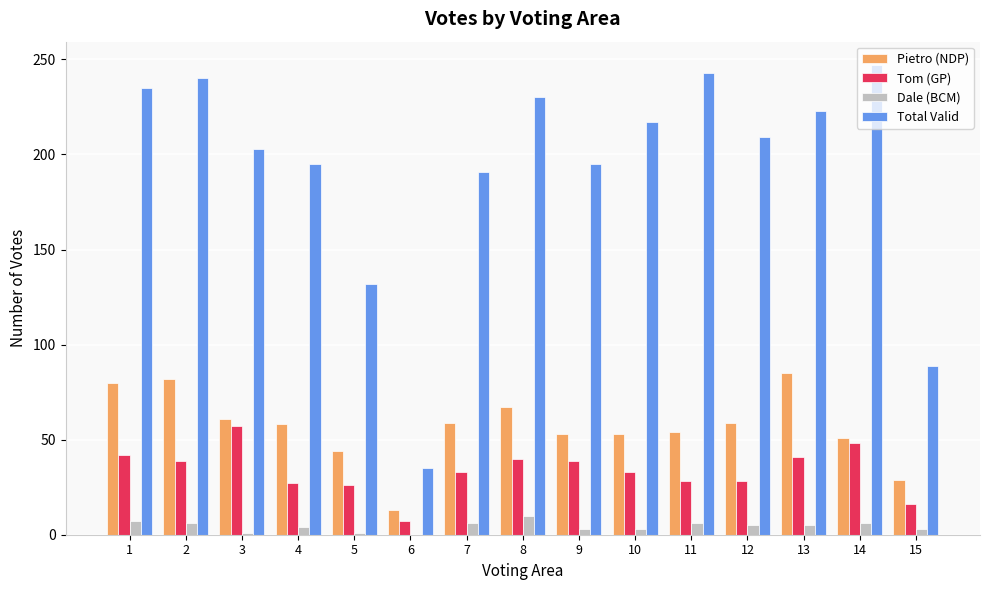

Is it true that Dale (BCM) equals 7 at 1?

True